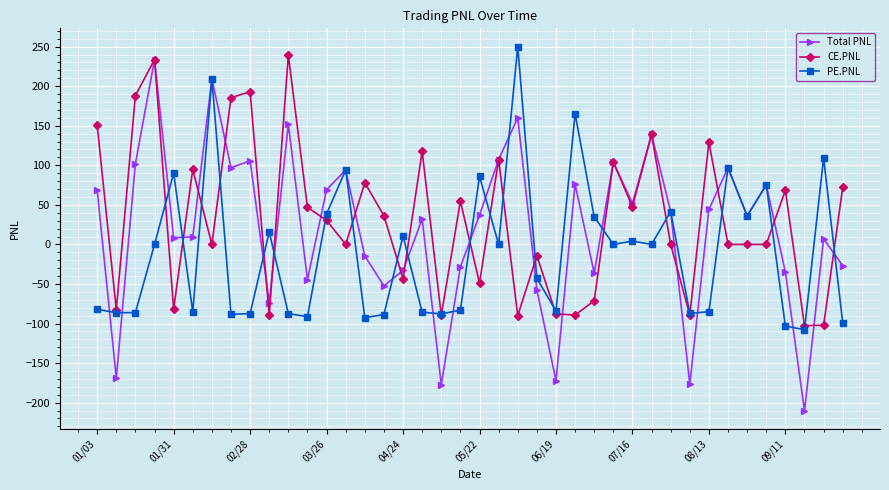

Which series has the largest total across all categories?

CE.PNL